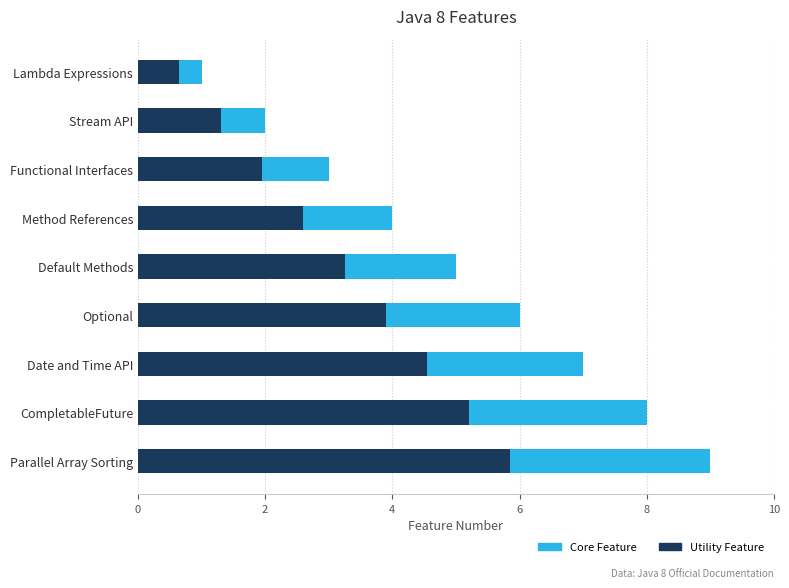

What is the difference between the maximum and minimum values in the Core Feature series?

5.2